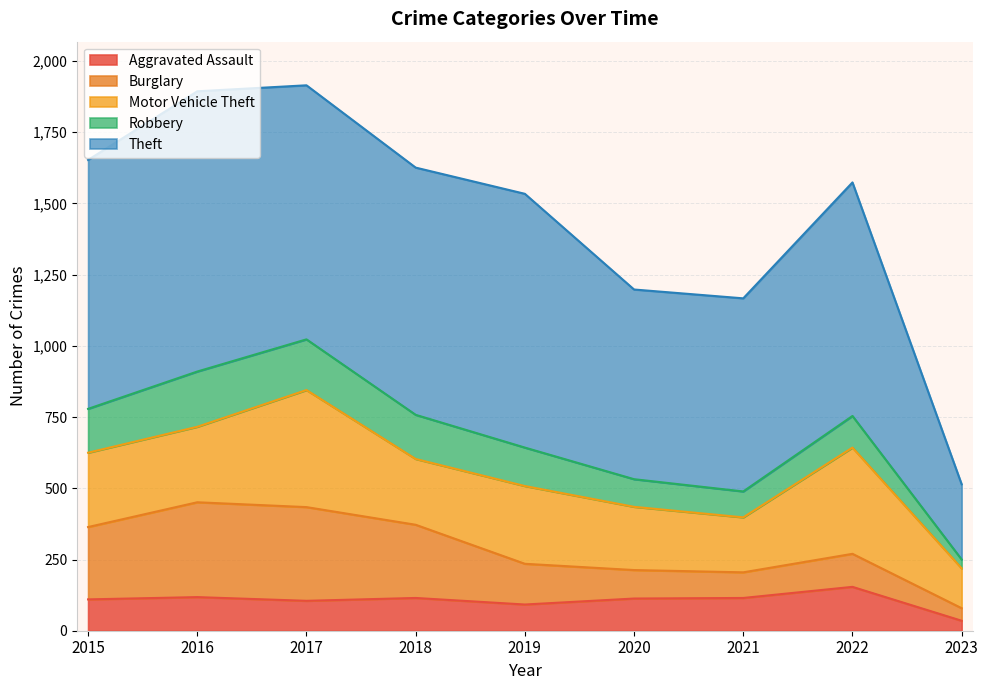

What is the lowest value of the Aggravated Assault series?

35